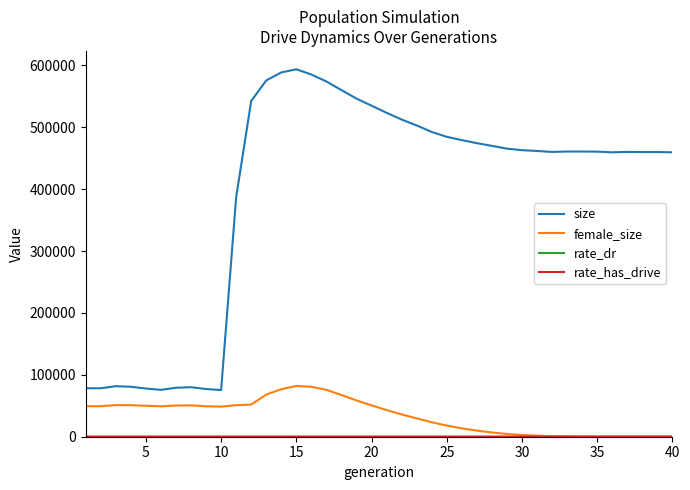

What is the average value of the female_size series?

33830.8